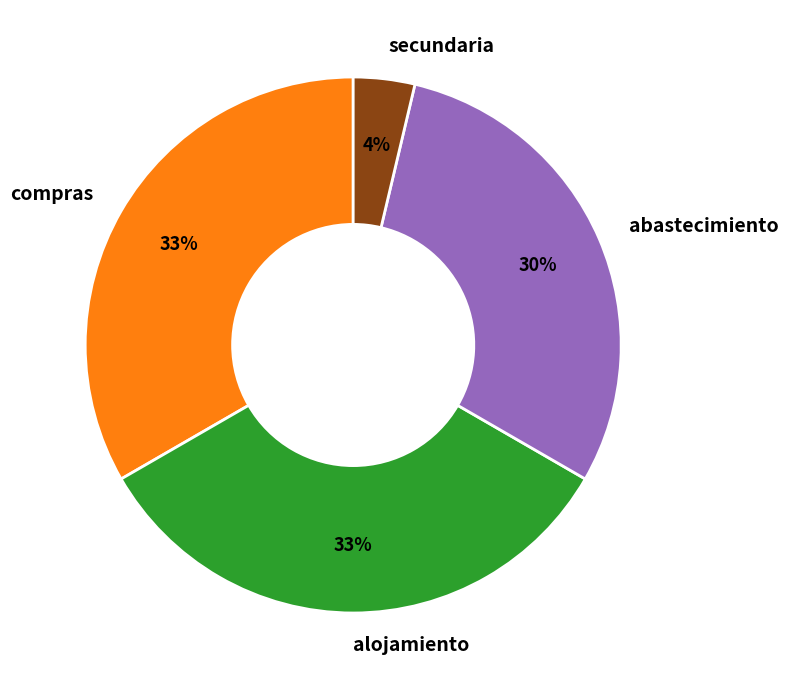

How many slices are in this pie chart?

4